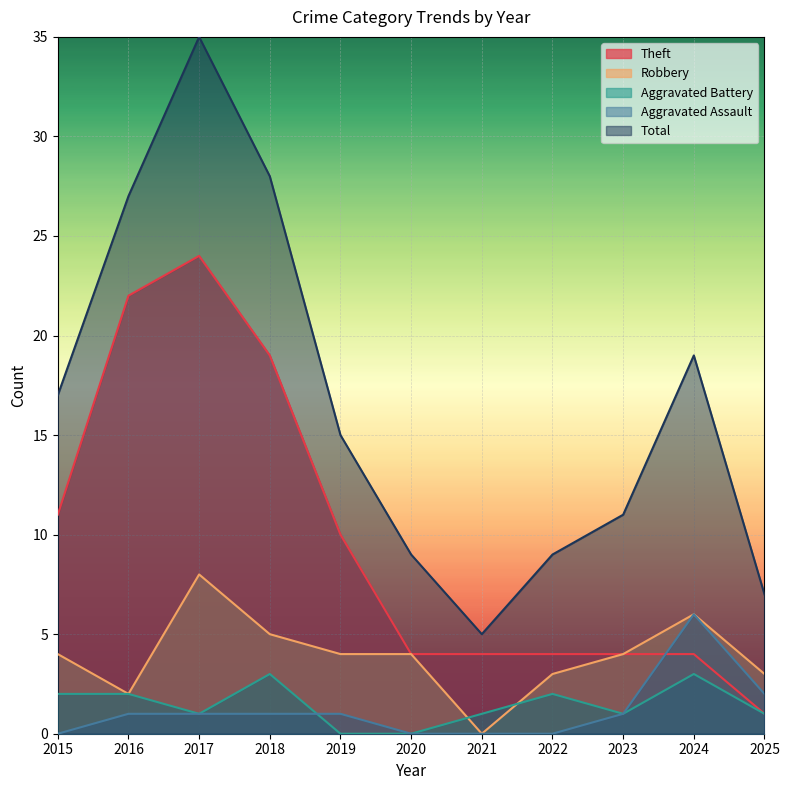

How many Robbery values are between 3 and 5?

7